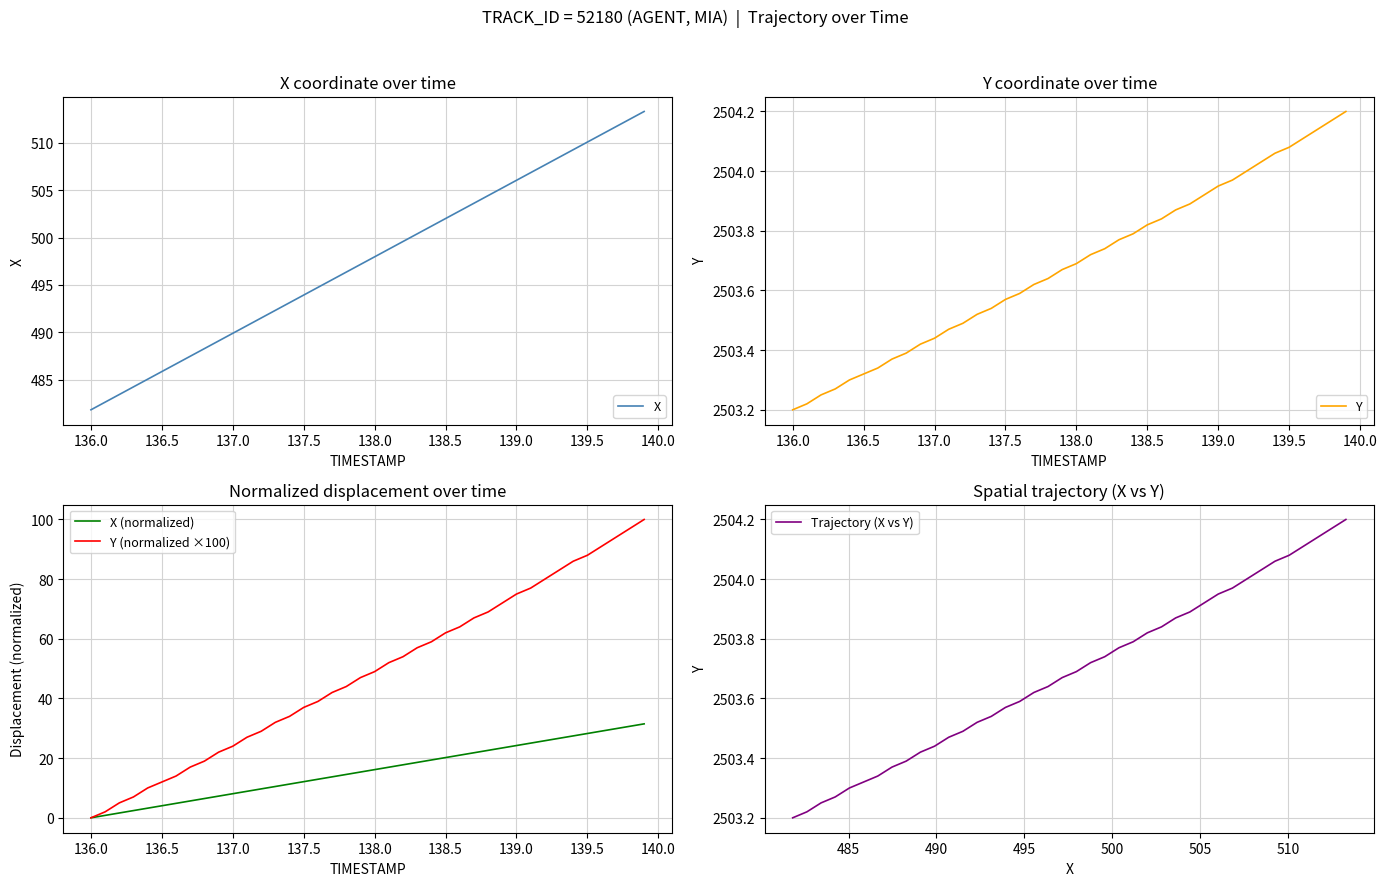

True or false: X and Y (normalized ×100) intersect in this chart.

False